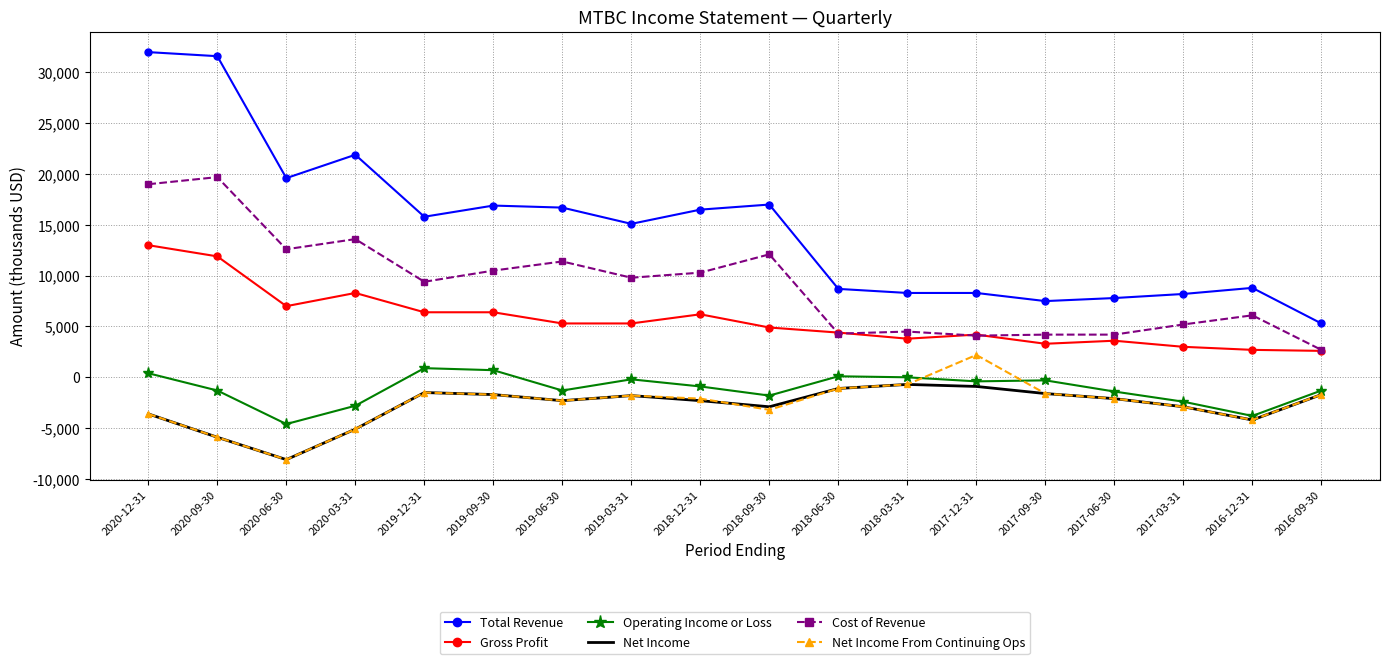

Is the value of Net Income From Continuing Ops at 2017-06-30 greater than the value of Total Revenue at 2018-09-30?

No